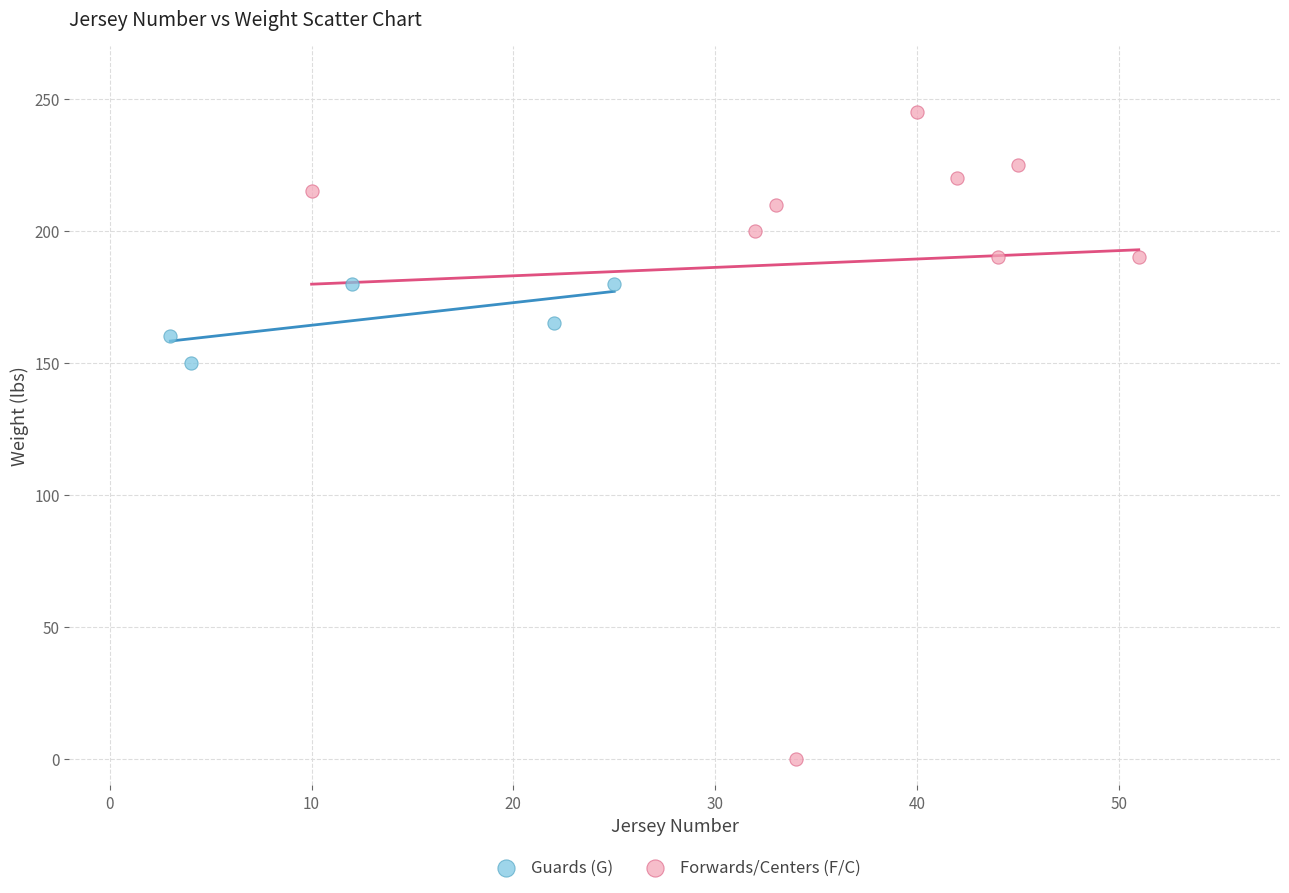

What are all the series names shown in the legend?

Guards (G), Forwards/Centers (F/C)